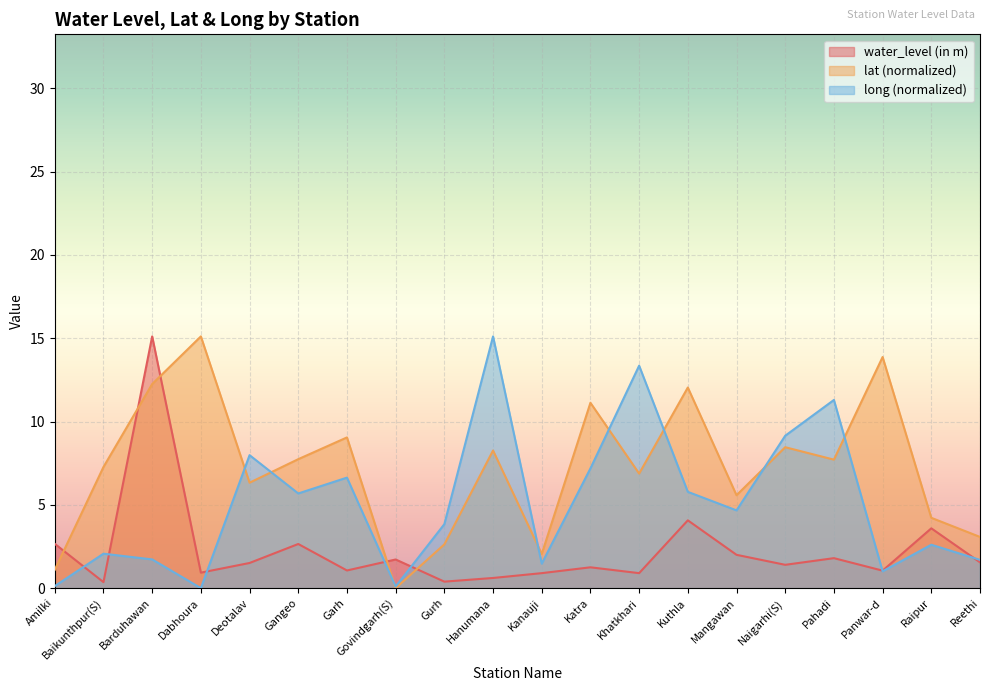

At which category does water_level (in m) reach its first local peak?

Barduhawan